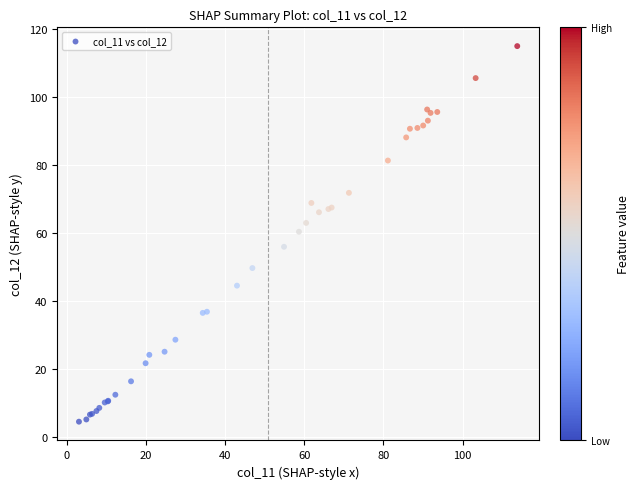

What Y value in the scatter plot is closest to 59?

60.3